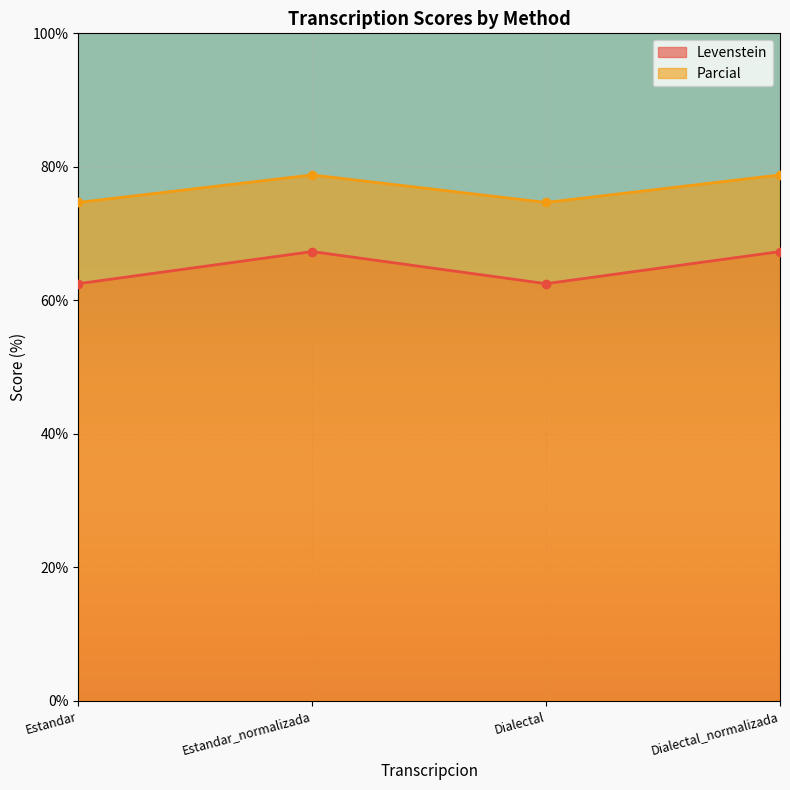

True or false: Parcial and Levenstein intersect in this chart.

False